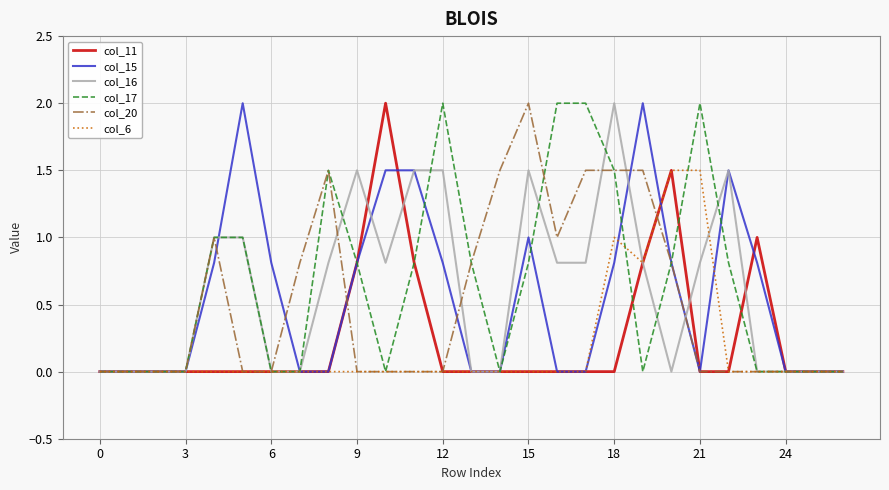

What is the greatest value displayed?

2.0